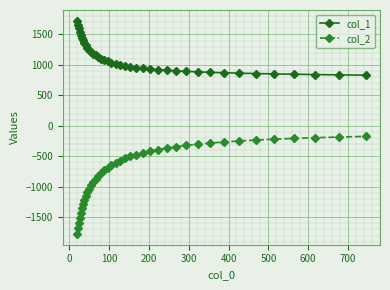

What is the value of the col_1 point at the 22nd from the left?

985.5